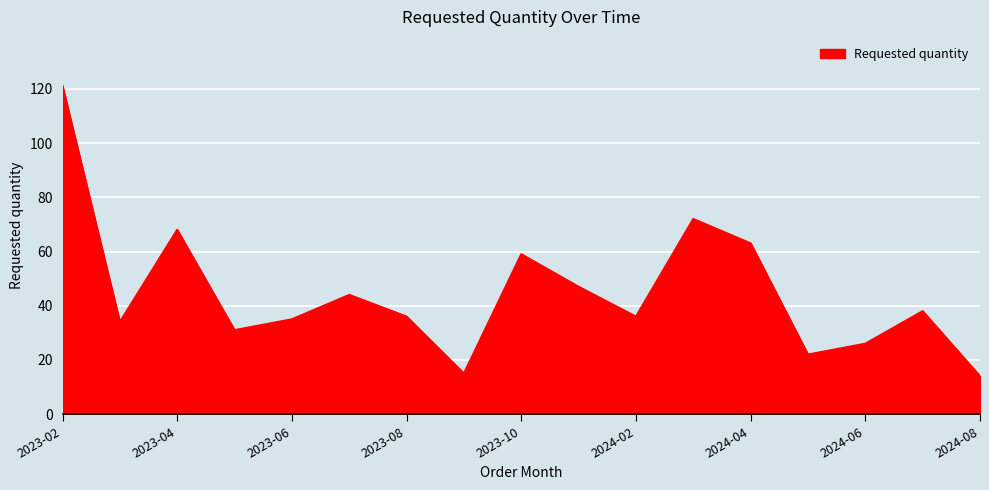

What is the smallest value displayed?

14